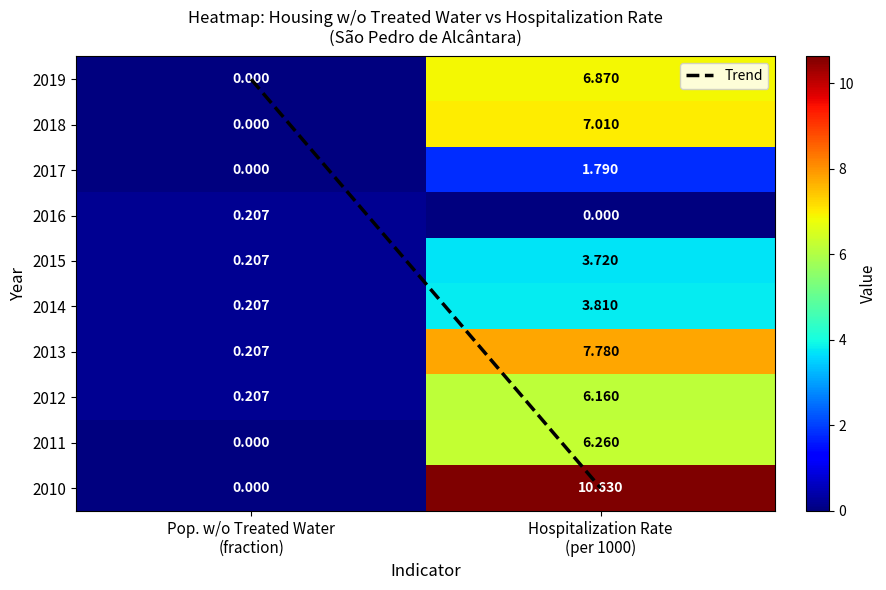

Rank the series by their maximum value, from highest to lowest.

2010, 2013, 2018, 2019, 2011, 2012, 2014, 2015, 2017, 2016